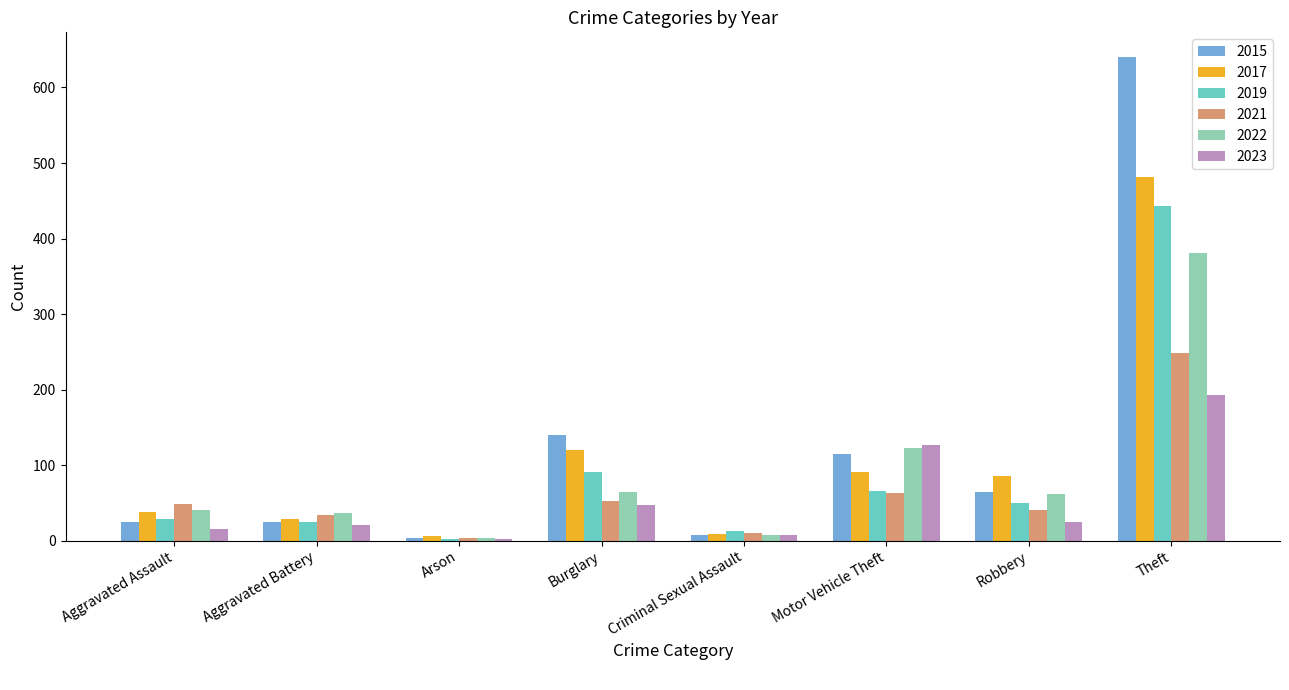

What is the sum of the 2023 values at Motor Vehicle Theft and Robbery?

152